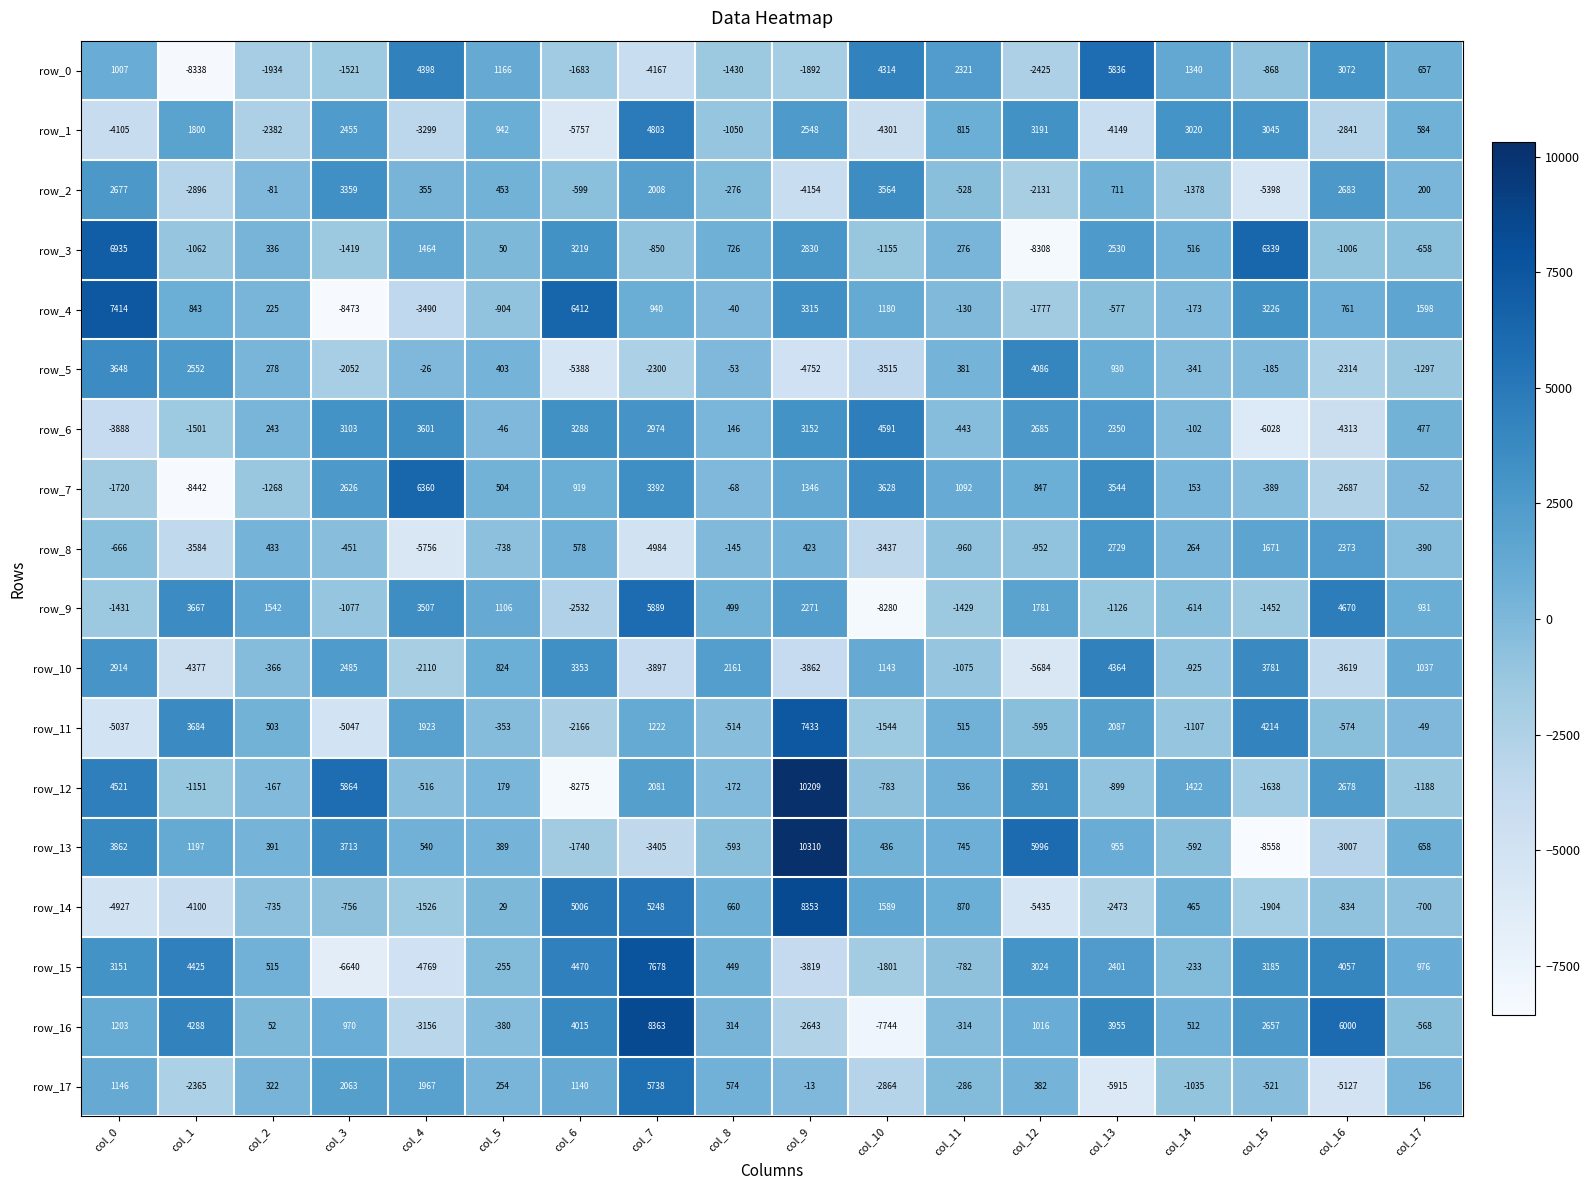

What is the difference between the highest and lowest values at col_15?

14897